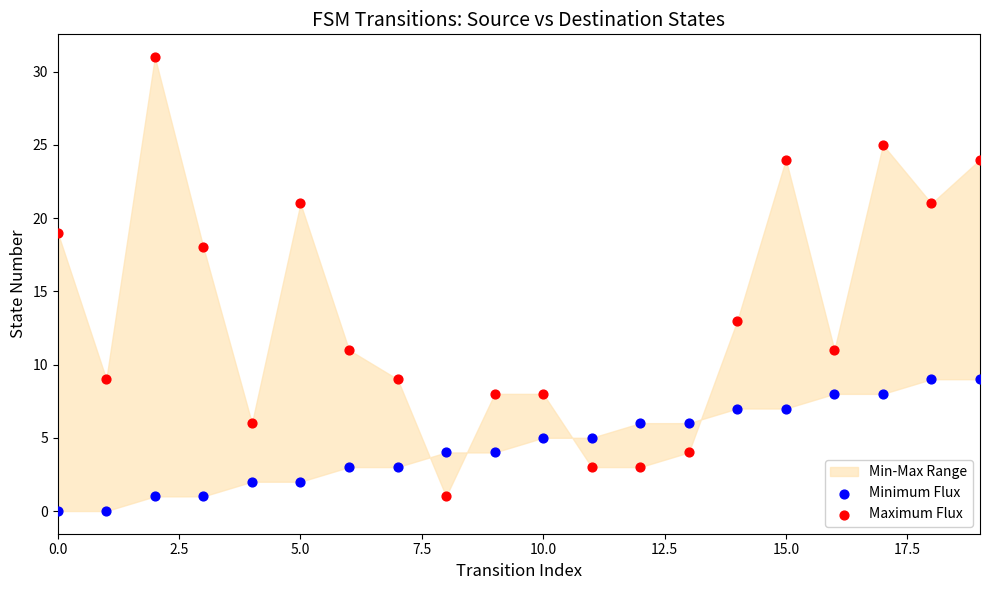

Across all series, what Y value is closest to 15?

13